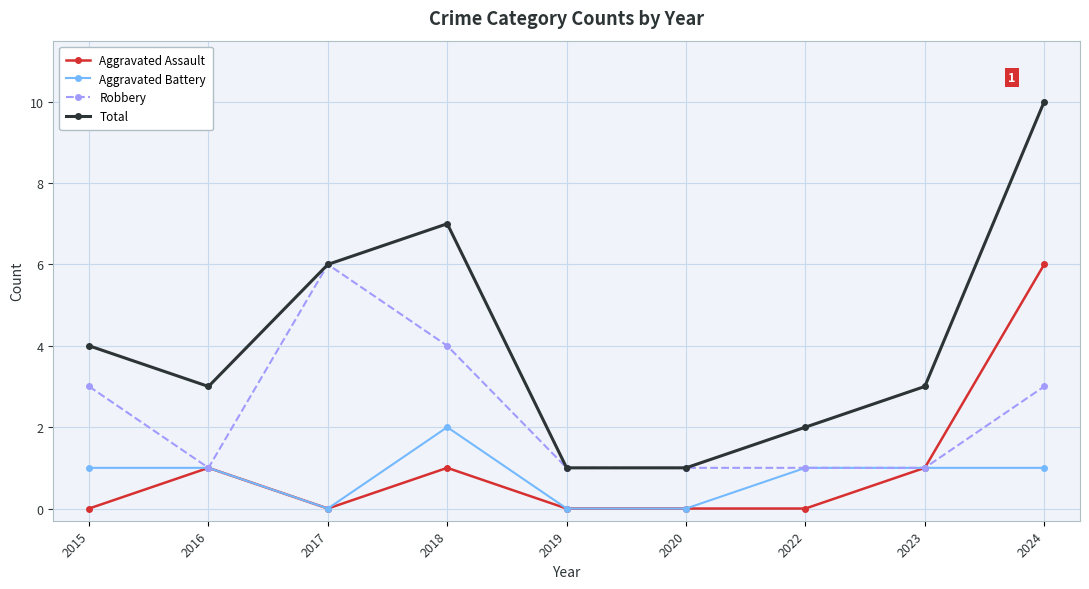

Where is the first local minimum for Aggravated Assault?

2017